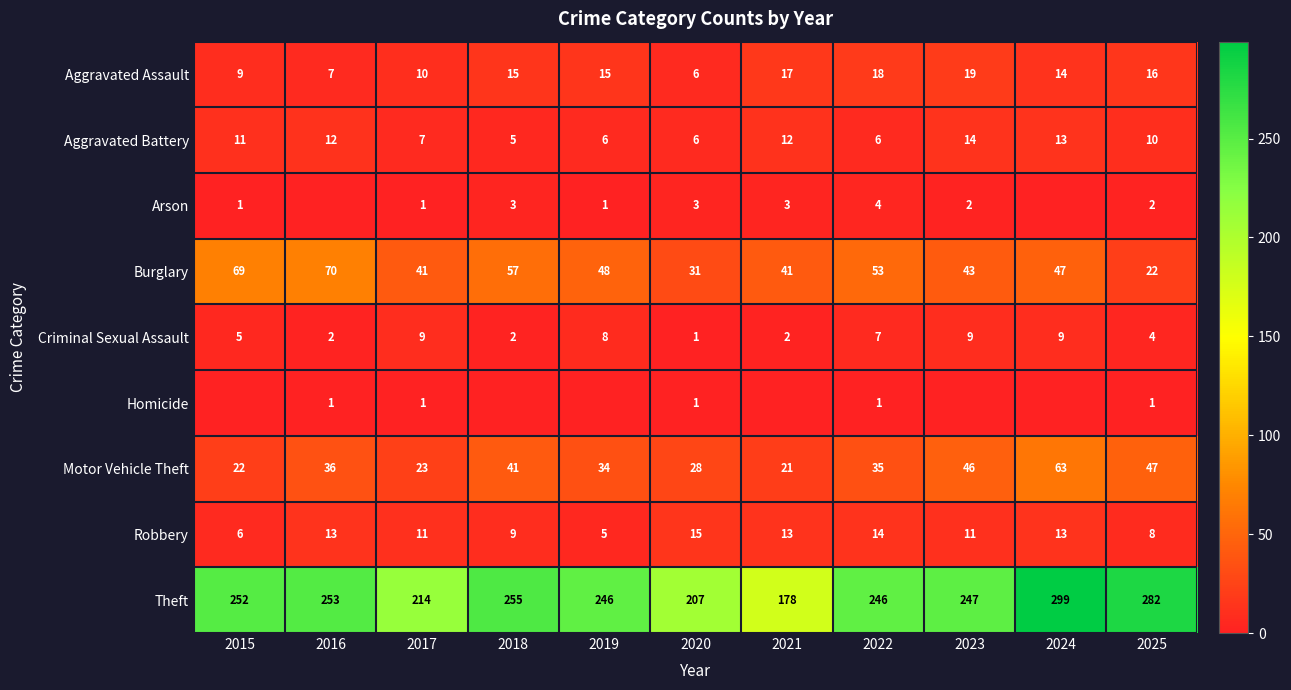

True or false: Robbery has a value of 6 at 2015.

True